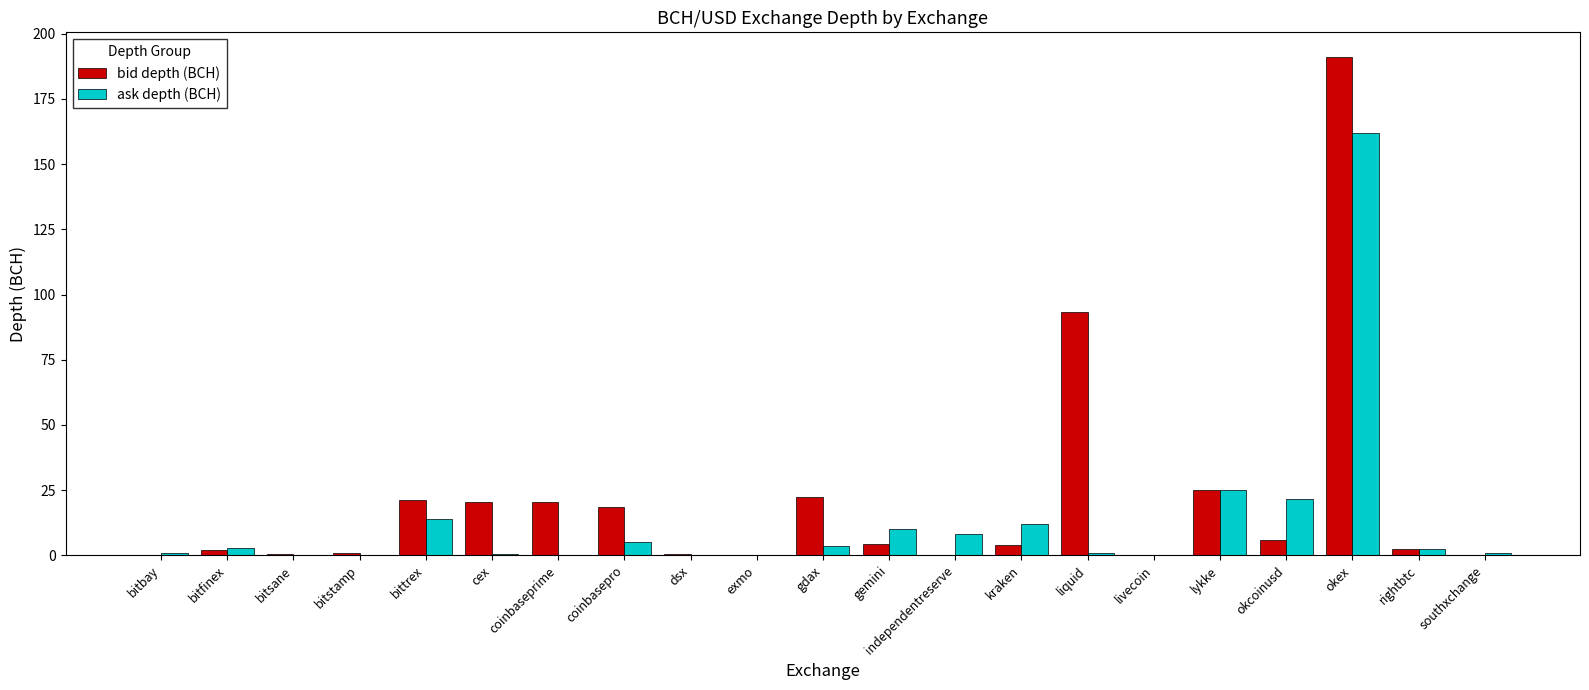

What is the sum of all ask depth (BCH) values?

270.3